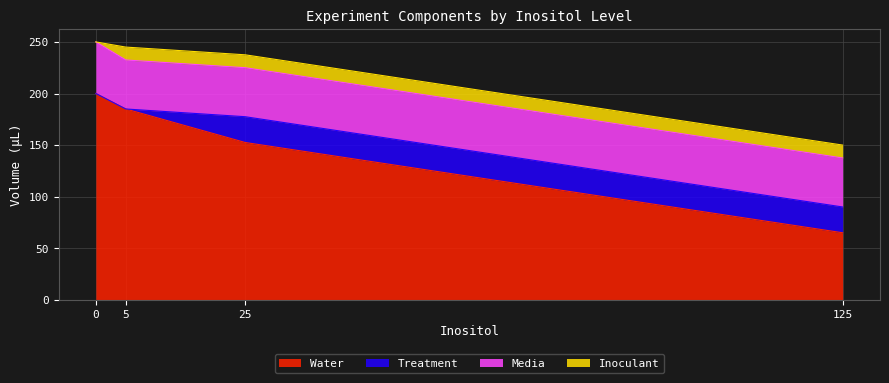

True or false: Inoculant and Water cross at least once.

False